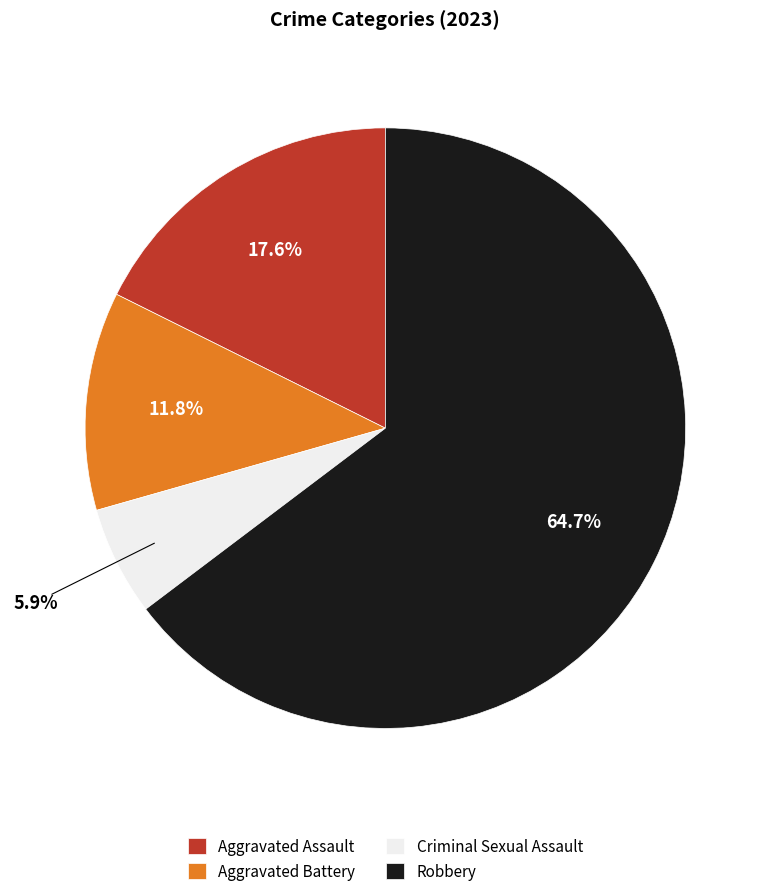

Count the number of slices in the pie.

4